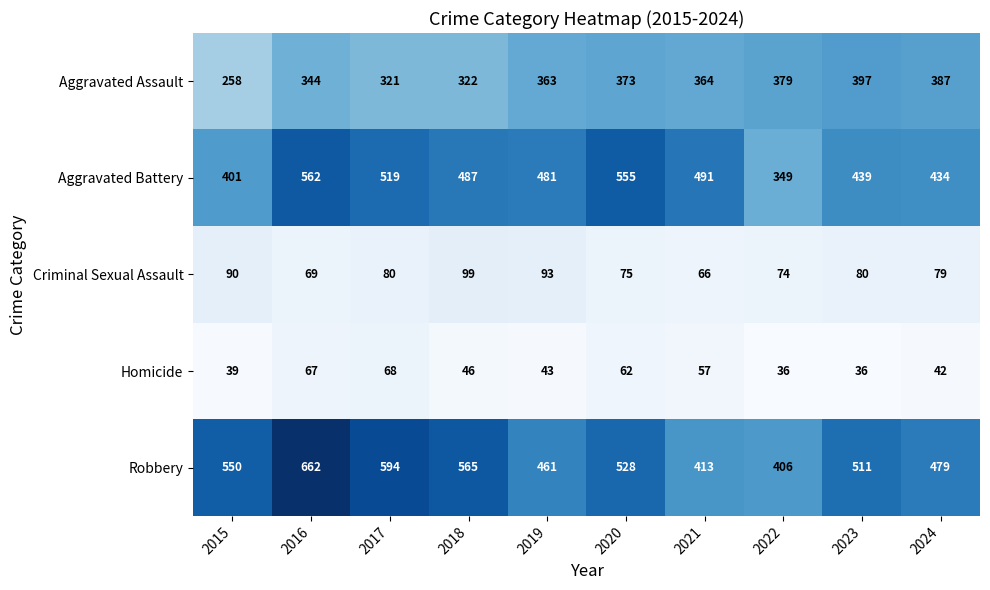

True or false: Aggravated Battery has a value of 196 at 2017.

False